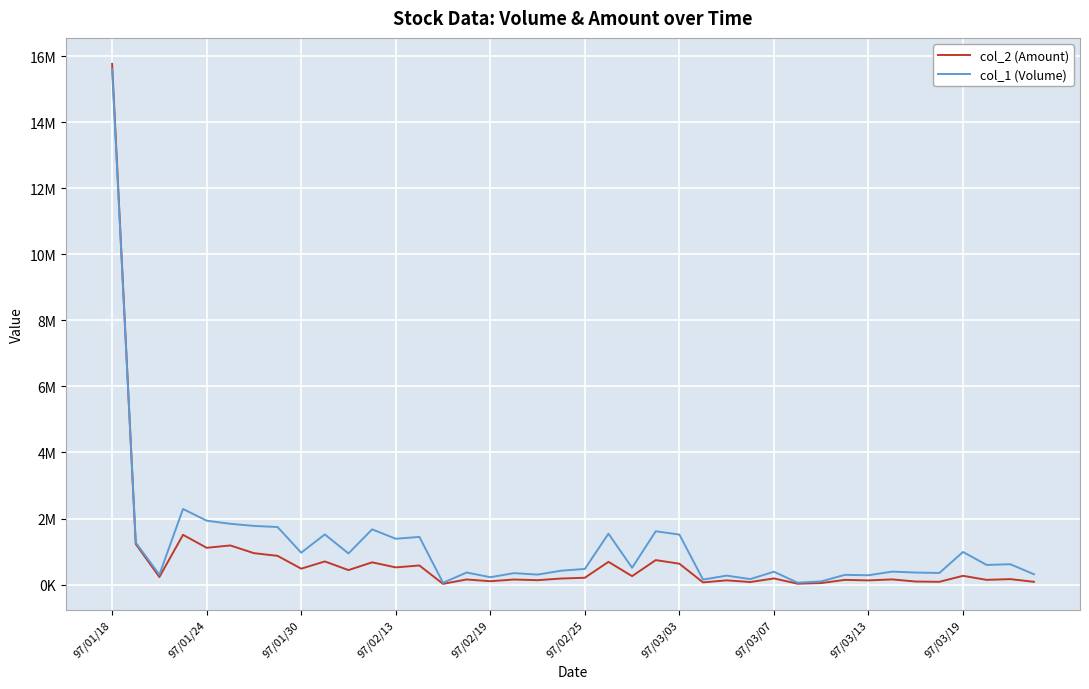

Which series ends up on top after the final intersection of col_2 (Amount) and col_1 (Volume)?

col_1 (Volume)